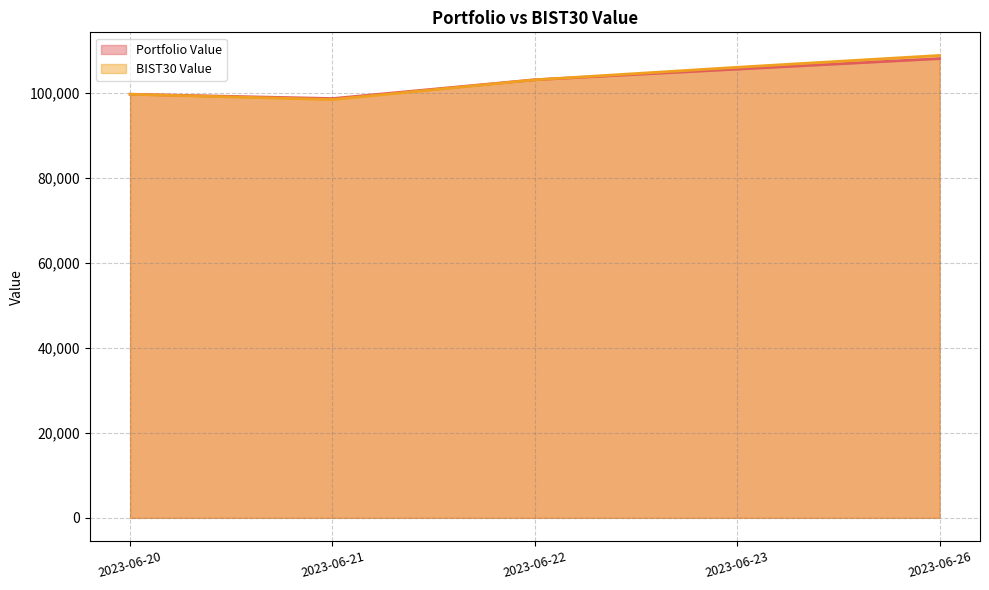

At which label is Portfolio Value closest to 103465?

2023-06-22